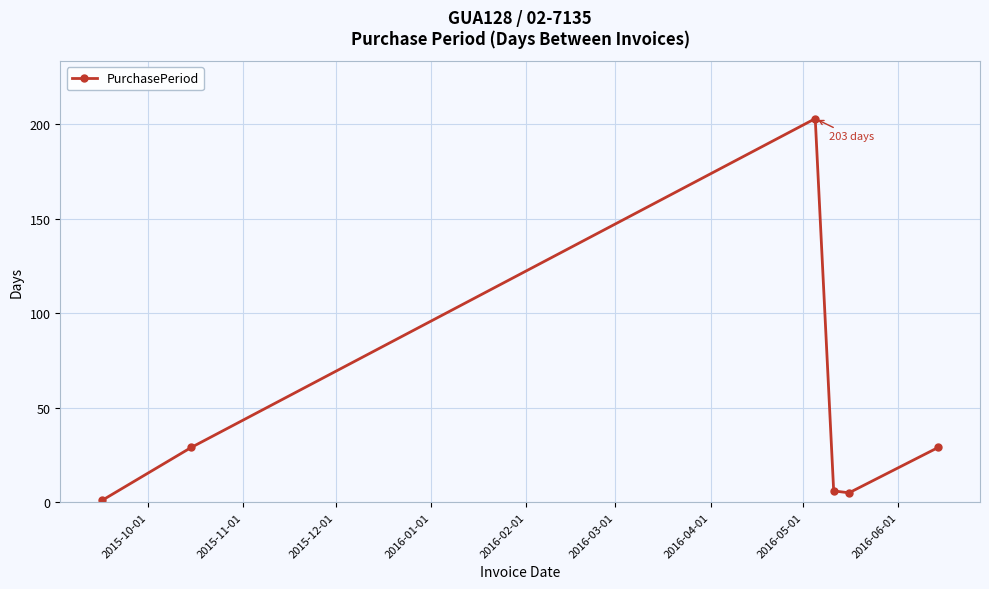

How many points are lower than both their immediate neighbors (excluding endpoints)?

1